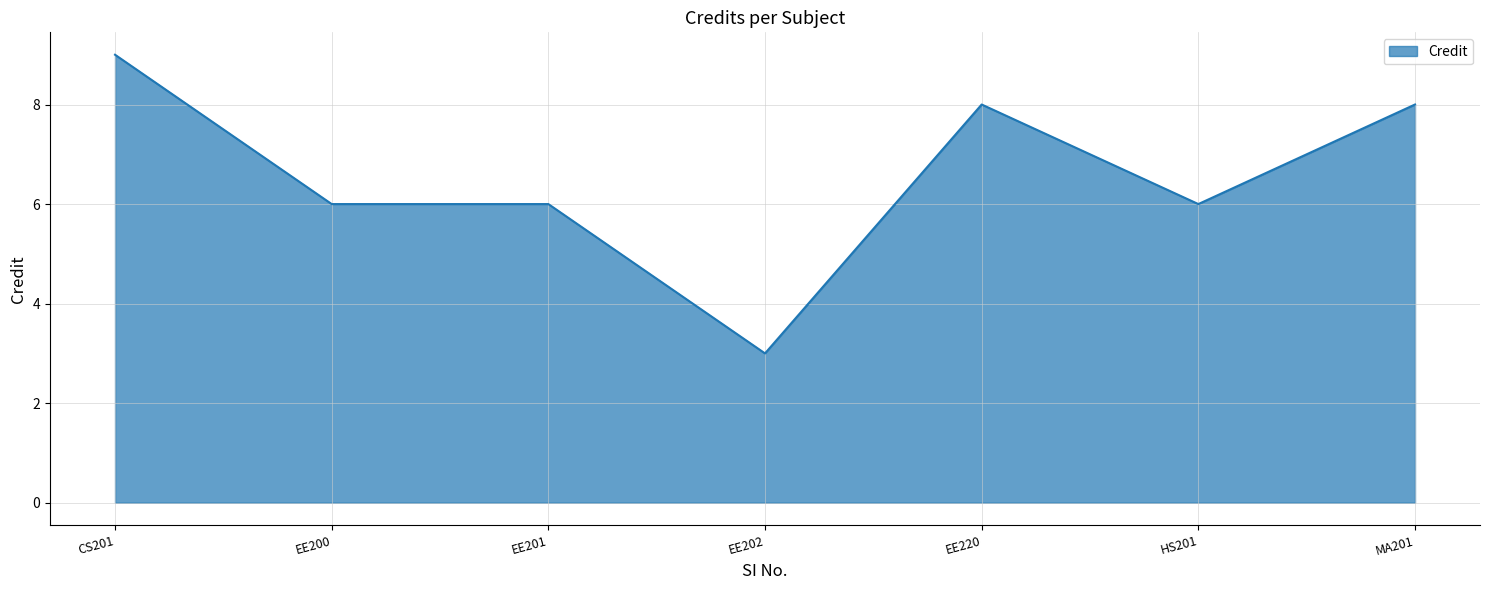

How many series are shown in this chart?

1